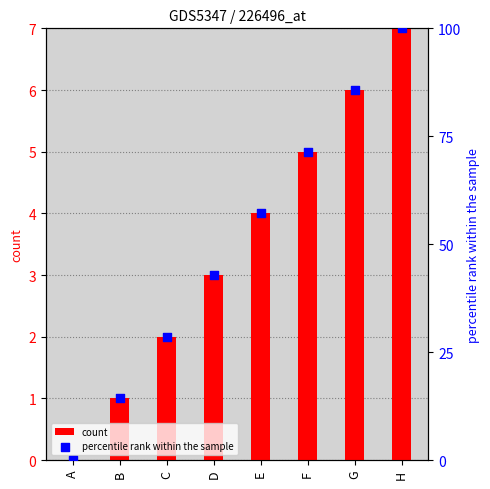

At how many categories does at least one series exceed 36?

5